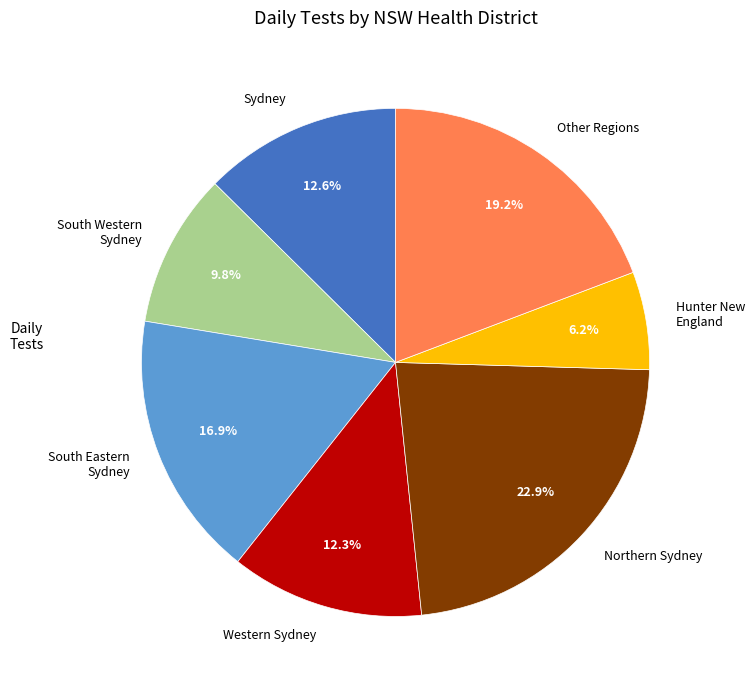

Is the sum of South Eastern Sydney and South Western Sydney greater than half?

No